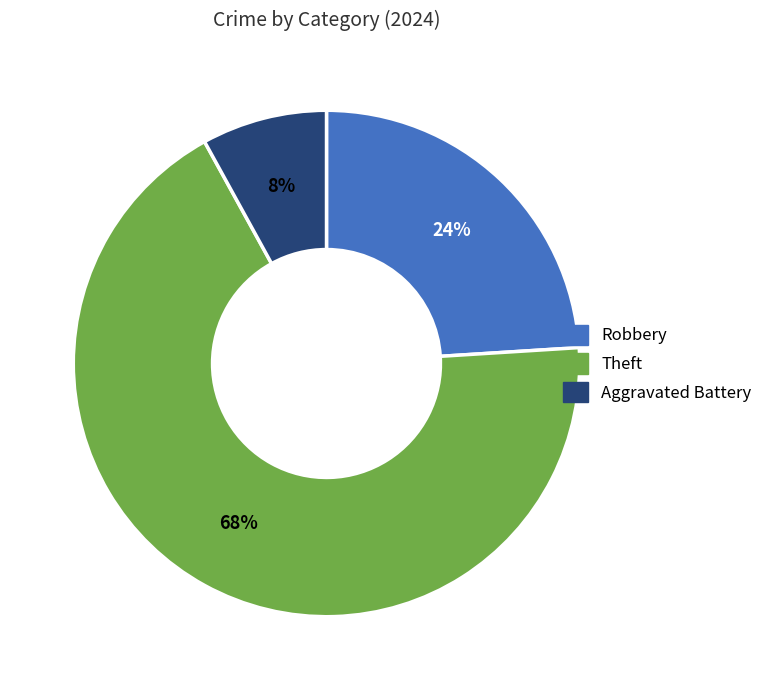

Is the sum of Aggravated Battery and Theft greater than half?

Yes